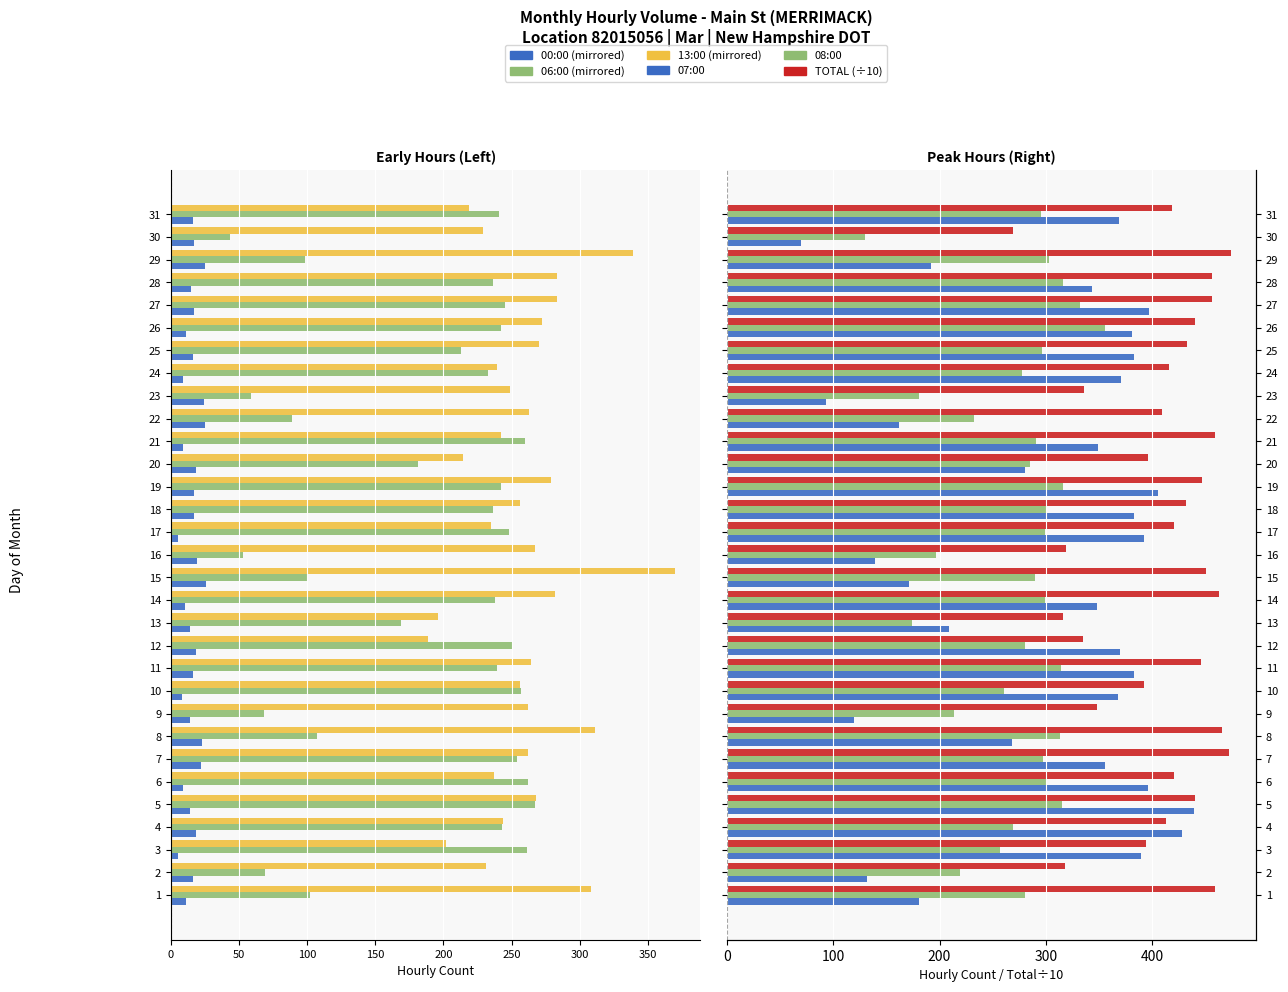

Reading left to right, list all the values displayed in this chart.

00:00: -11.0	-16.0	-5.0	-18.0	-14.0	-9.0	-22.0	-23.0	-14.0	-8.0	-16.0	-18.0	-14.0	-10.0	-26.0	-19.0	-5.0	-17.0	-17.0	-18.0	-9.0	-25.0	-24.0	-9.0	-16.0	-11.0	-17.0	-15.0	-25.0	-17.0	-16.0
06:00: -102.0	-69.0	-261.0	-243.0	-267.0	-262.0	-254.0	-107.0	-68.0	-257.0	-239.0	-251.0	-169.0	-238.0	-100.0	-53.0	-248.0	-236.0	-242.0	-181.0	-260.0	-89.0	-59.0	-233.0	-213.0	-242.0	-245.0	-236.0	-98.0	-43.0	-241.0
13:00: -308.0	-231.0	-202.0	-244.0	-268.0	-237.0	-262.0	-311.0	-262.0	-256.0	-264.0	-189.0	-196.0	-282.0	-370.0	-267.0	-235.0	-256.0	-279.0	-214.0	-242.0	-263.0	-249.0	-239.0	-270.0	-272.0	-283.0	-283.0	-339.0	-229.0	-219.0
07:00: 181.0	132.0	389.0	428.0	439.0	396.0	356.0	268.0	120.0	368.0	383.0	370.0	209.0	348.0	171.0	139.0	392.0	383.0	405.0	280.0	349.0	162.0	93.0	371.0	383.0	381.0	397.0	343.0	192.0	70.0	369.0
08:00: 280.0	219.0	257.0	269.0	315.0	301.0	297.0	313.0	214.0	261.0	314.0	280.0	174.0	299.0	290.0	197.0	299.0	300.0	316.0	285.0	291.0	232.0	181.0	278.0	296.0	356.0	332.0	316.0	303.0	130.0	295.0
TOTAL (÷10): 458.5	317.9	393.9	413.2	440.6	420.3	471.7	465.1	348.4	392.3	446.0	335.1	316.3	462.7	450.7	318.9	420.5	431.3	446.6	396.0	458.6	408.8	335.6	415.8	432.6	440.6	455.9	456.3	473.8	268.7	418.2